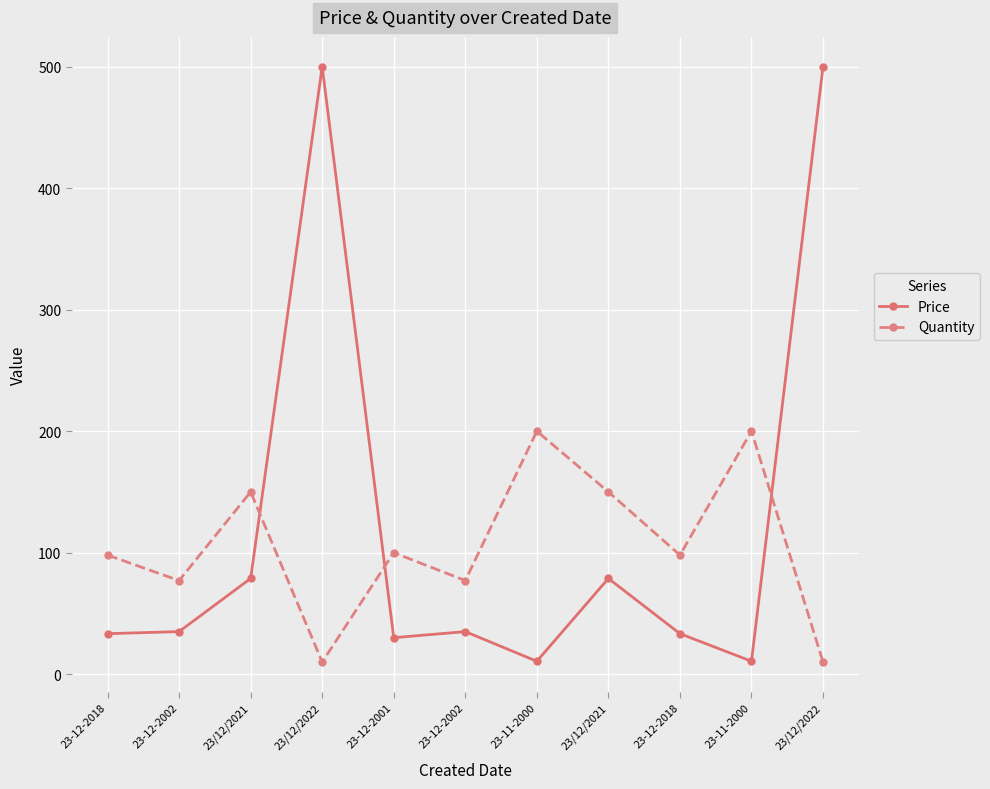

How many times do Price and Quantity cross each other?

3